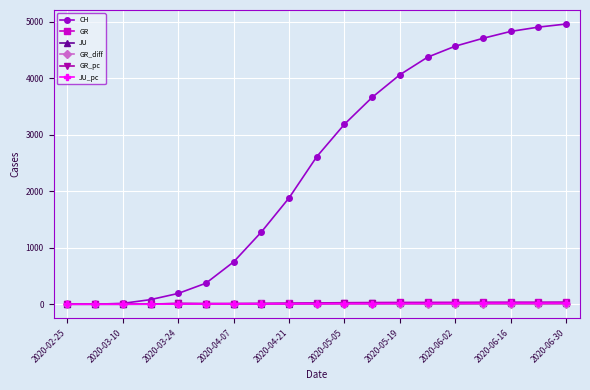

Which series has the largest total across all categories?

CH